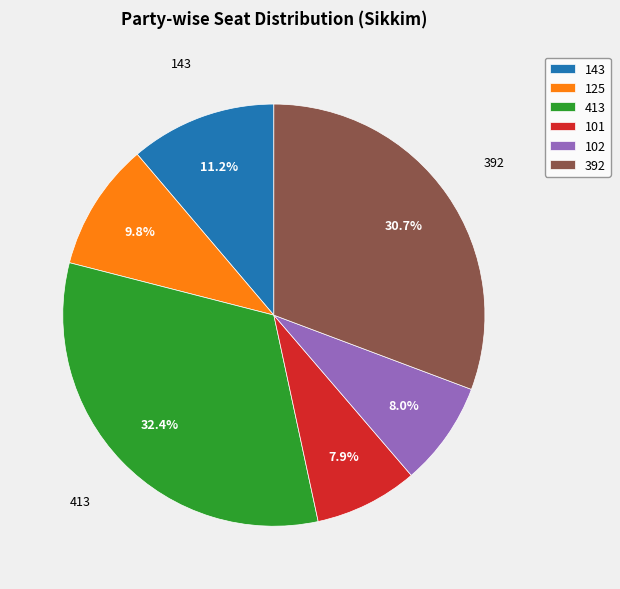

Which category has the biggest portion of the pie?

413